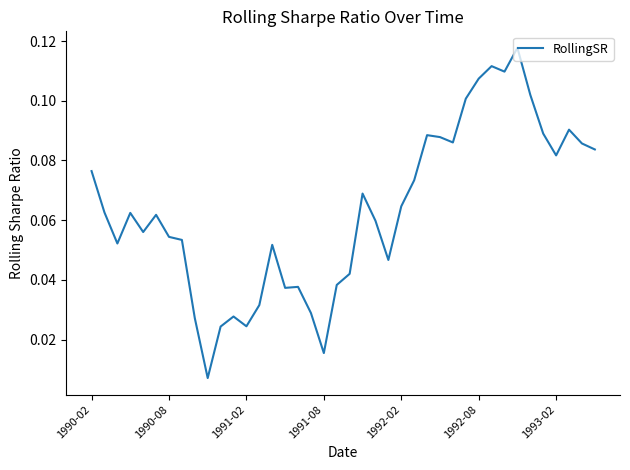

Does the chart have visible grid lines?

No